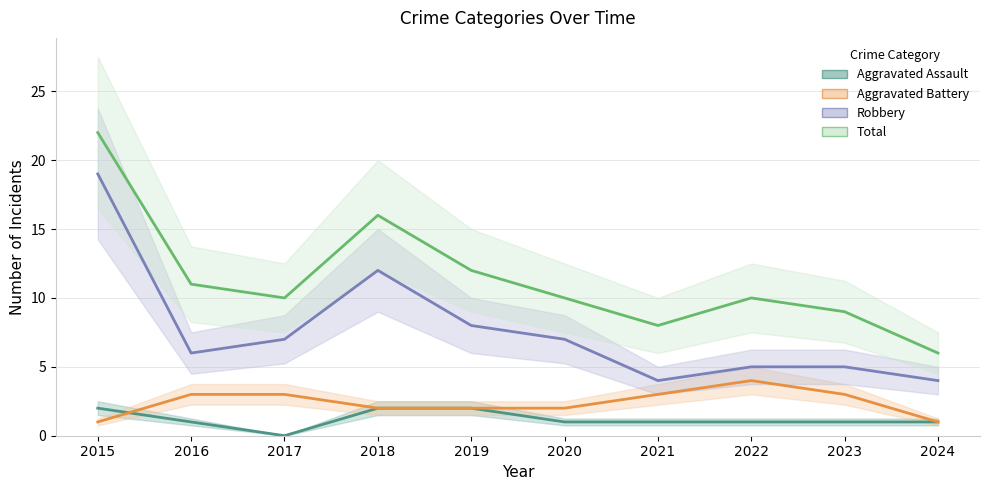

Is the value of Aggravated Battery at 2016 greater than the value of Total at 2022?

No